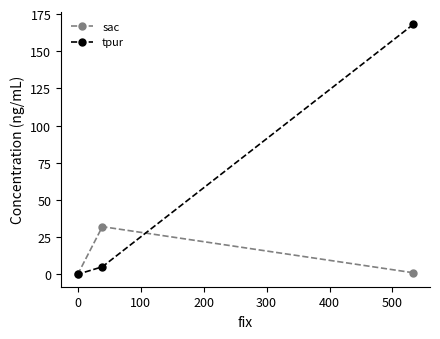

How many values in the sac series exceed 1?

1